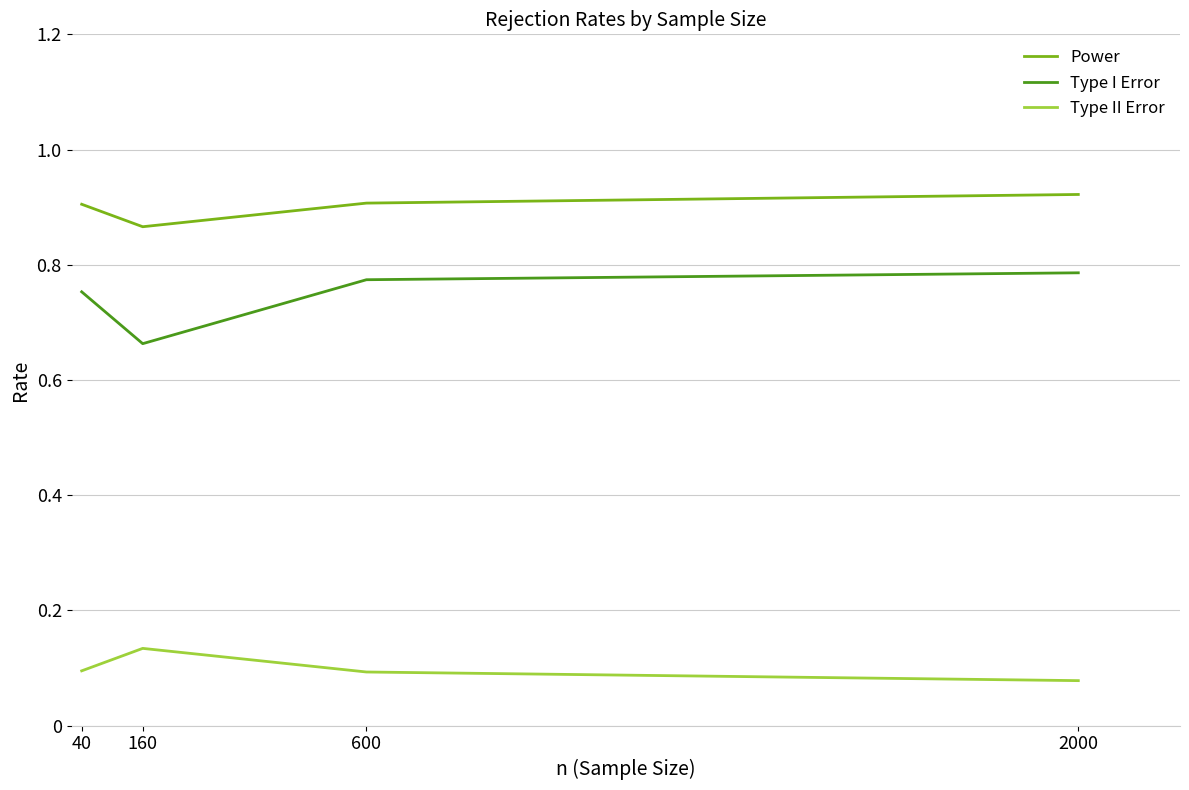

What are all the series names shown in the legend?

Power, Type I Error, Type II Error